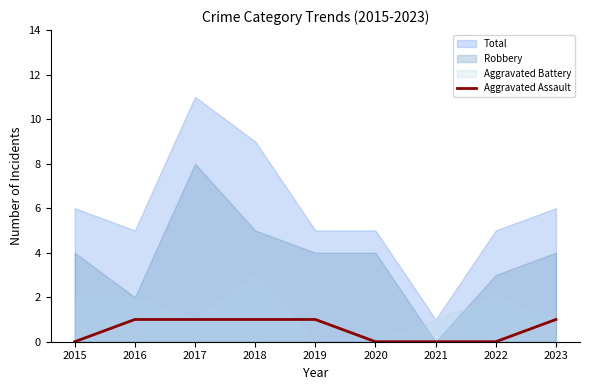

The value of Aggravated Assault at 2015 is 0. True or false?

True